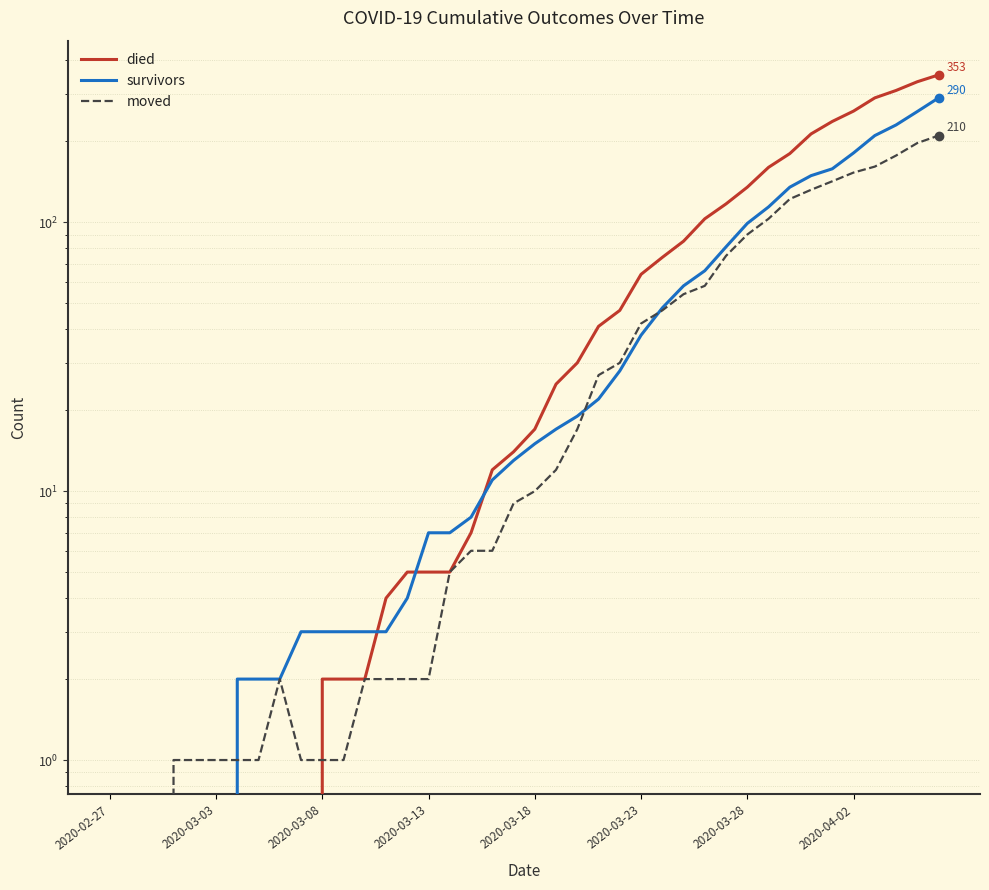

Does the chart have visible grid lines?

Yes